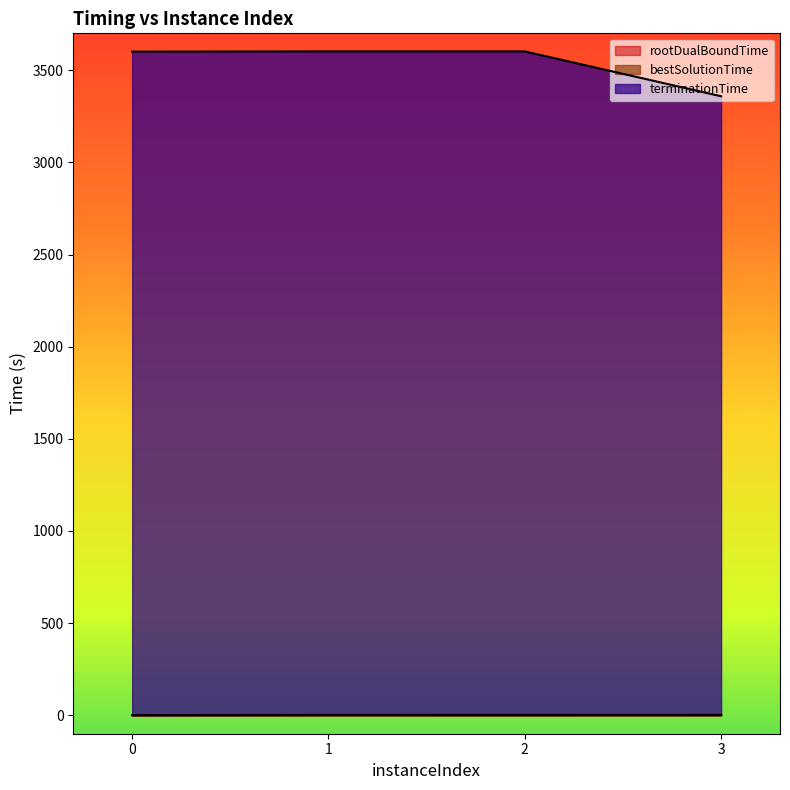

How many lines are shown in the chart?

3